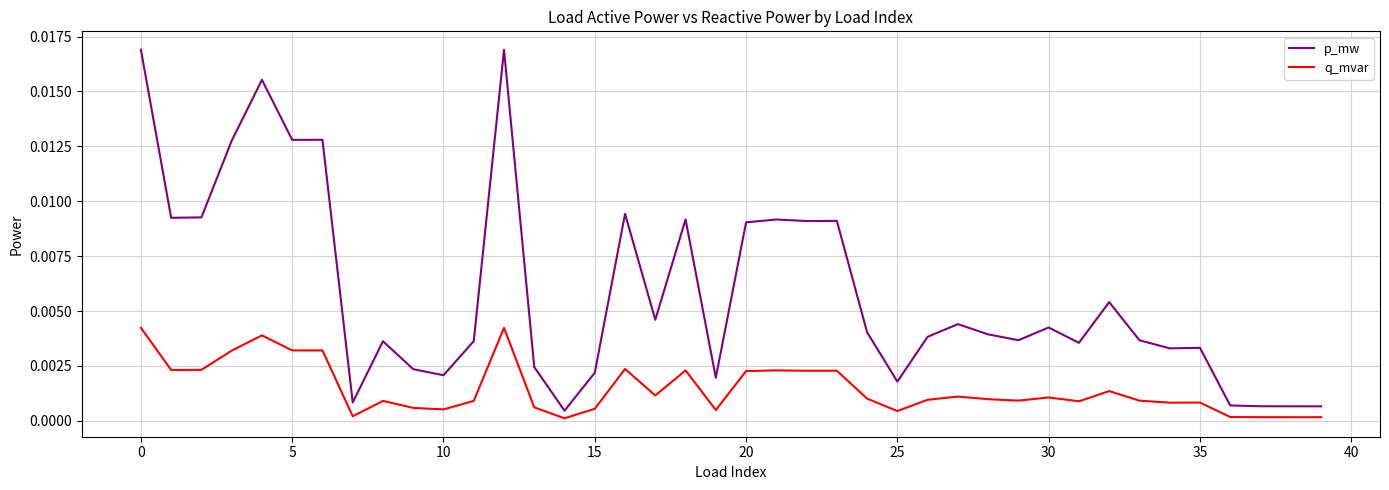

True or false: q_mvar has more than 1 interior local peaks.

True